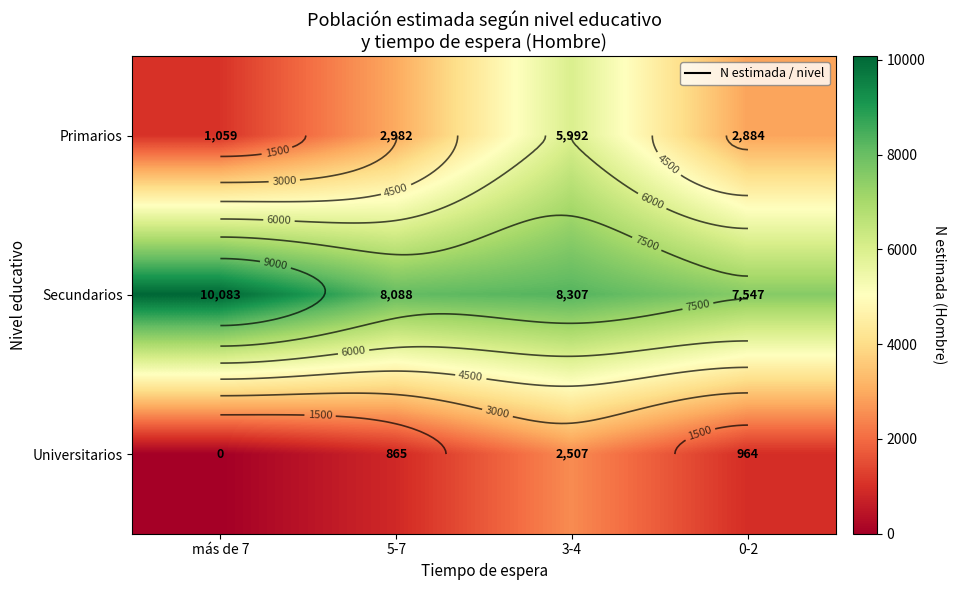

Which label corresponds to the largest value in the chart?

más de 7